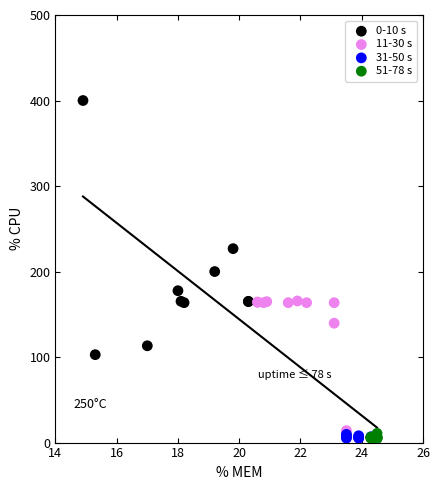

Which series has the largest Y range (max minus min)?

0-10 s